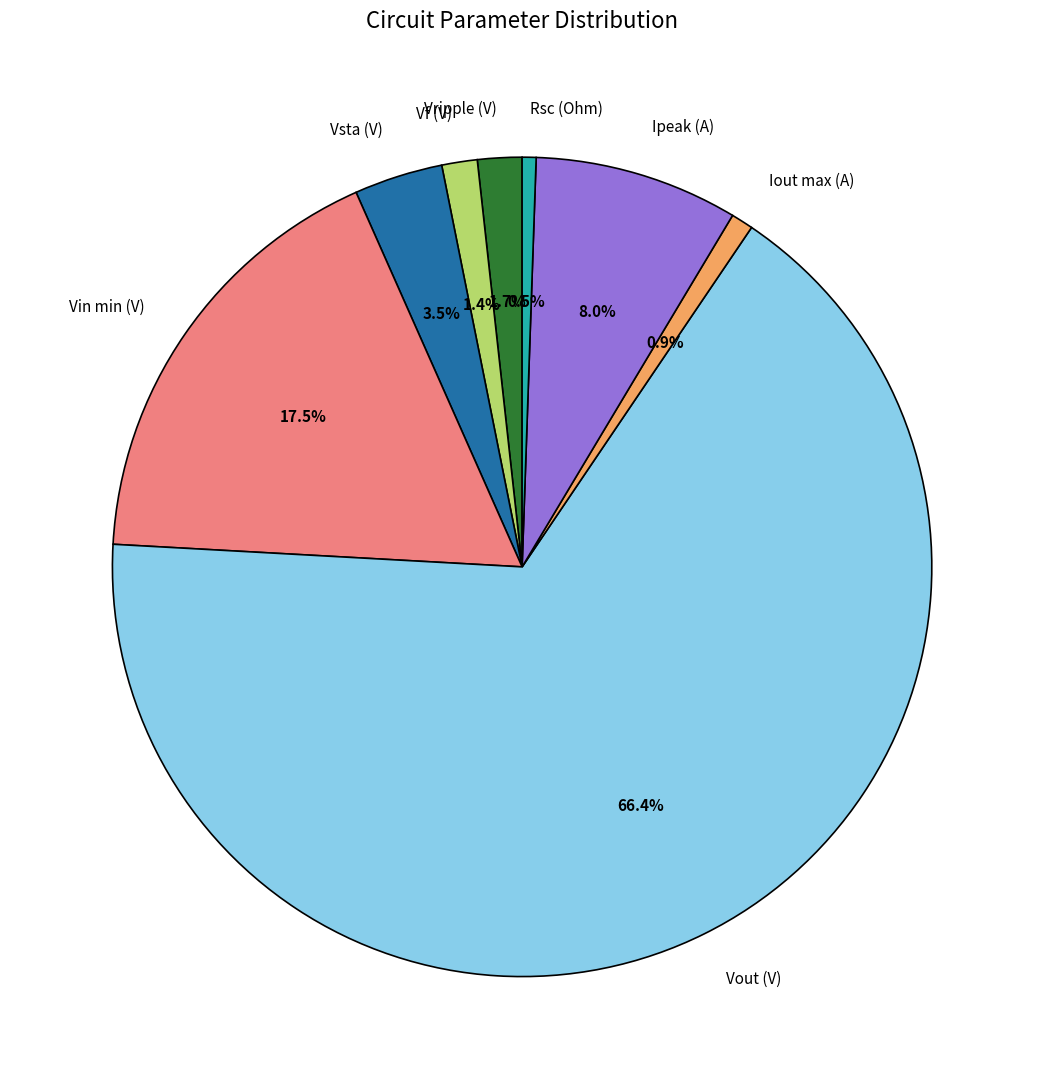

Which slice is the largest?

Vout (V)